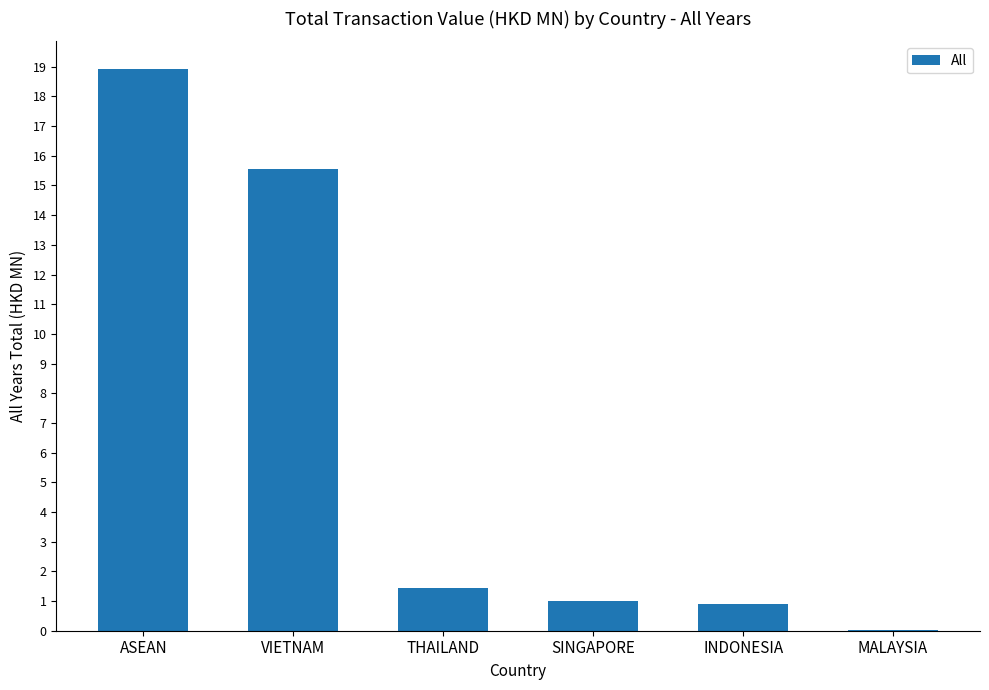

The chart shows a value of 5.1 at ASEAN. True or false?

False